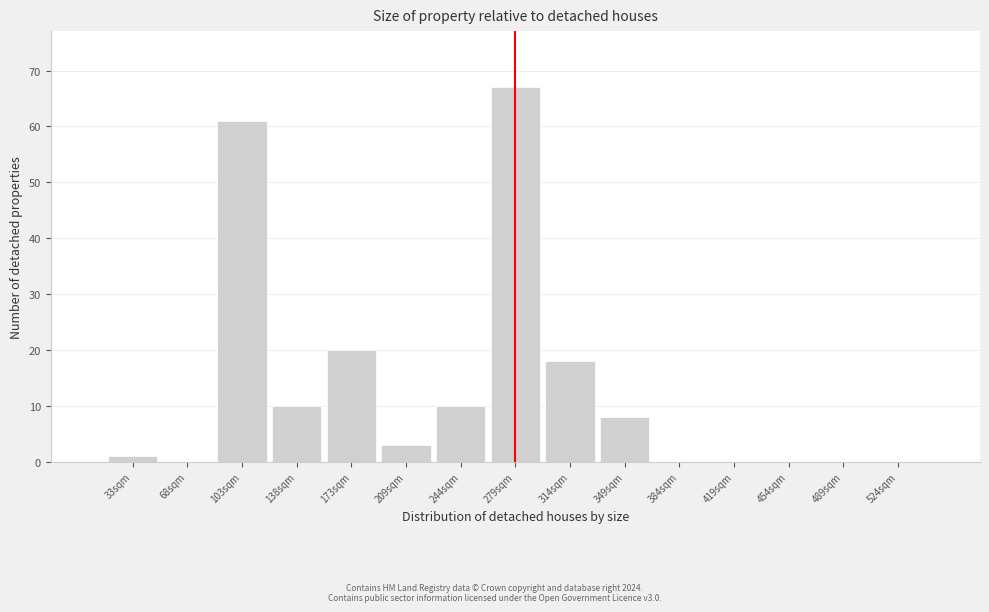

Reading left to right, transcribe all the data shown in this chart.

33sqm=1	68sqm=0	103sqm=61	138sqm=10	173sqm=20	209sqm=3	244sqm=10	279sqm=67	314sqm=18	349sqm=8	384sqm=0	419sqm=0	454sqm=0	489sqm=0	524sqm=0